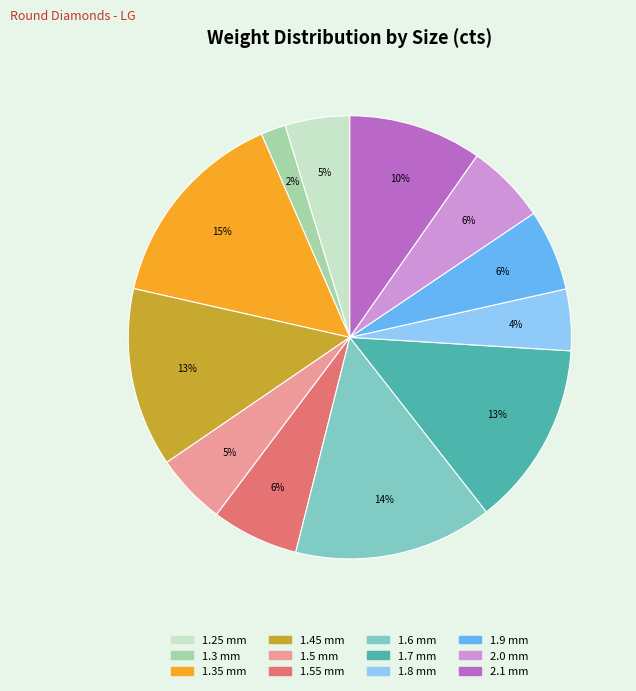

Does any single category account for the majority?

No